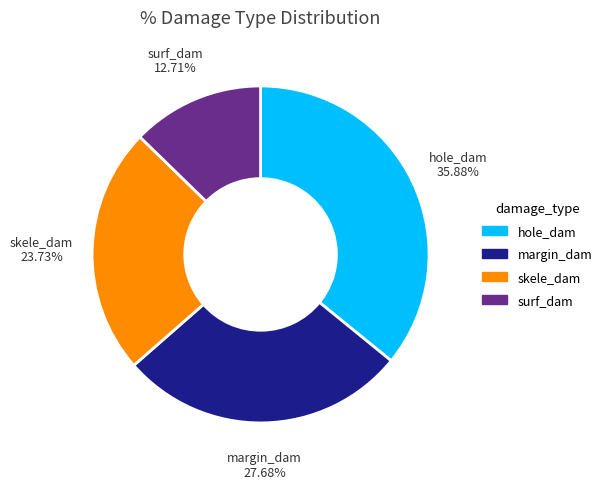

Which has a higher value, margin_dam or surf_dam?

margin_dam